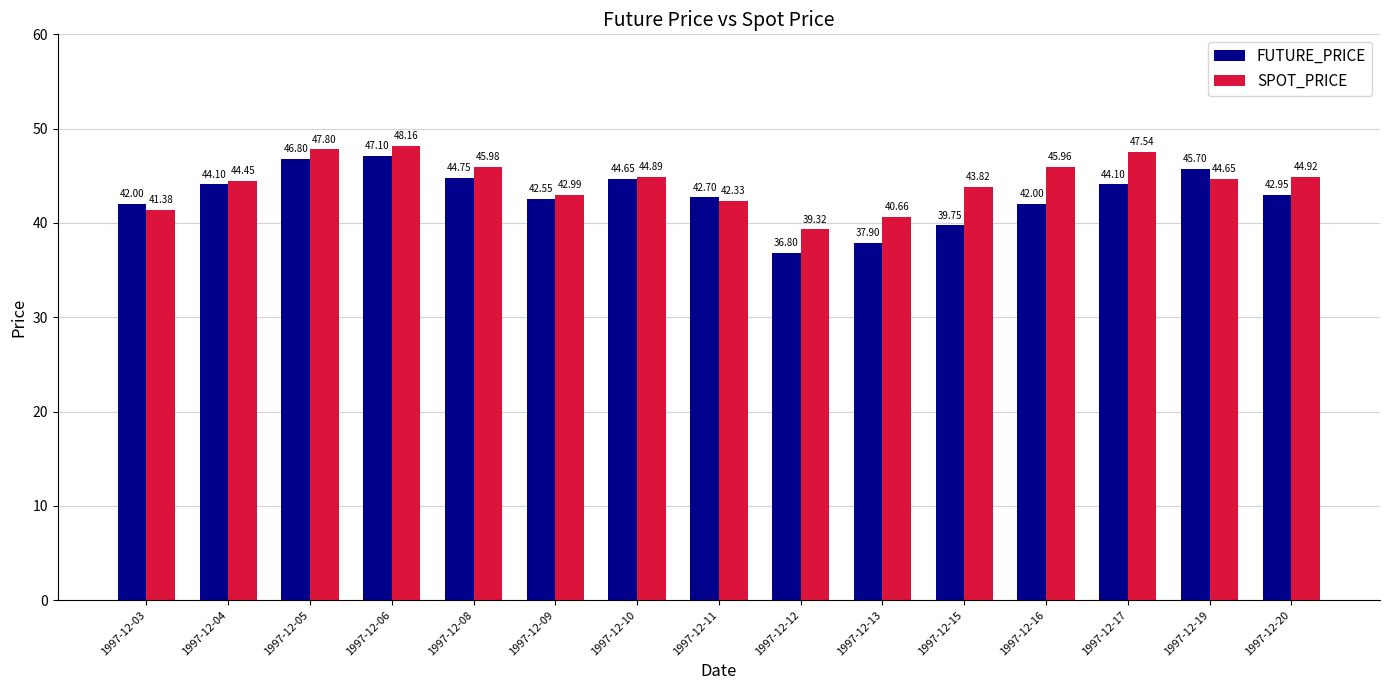

How many values in the SPOT_PRICE series are below 44?

6